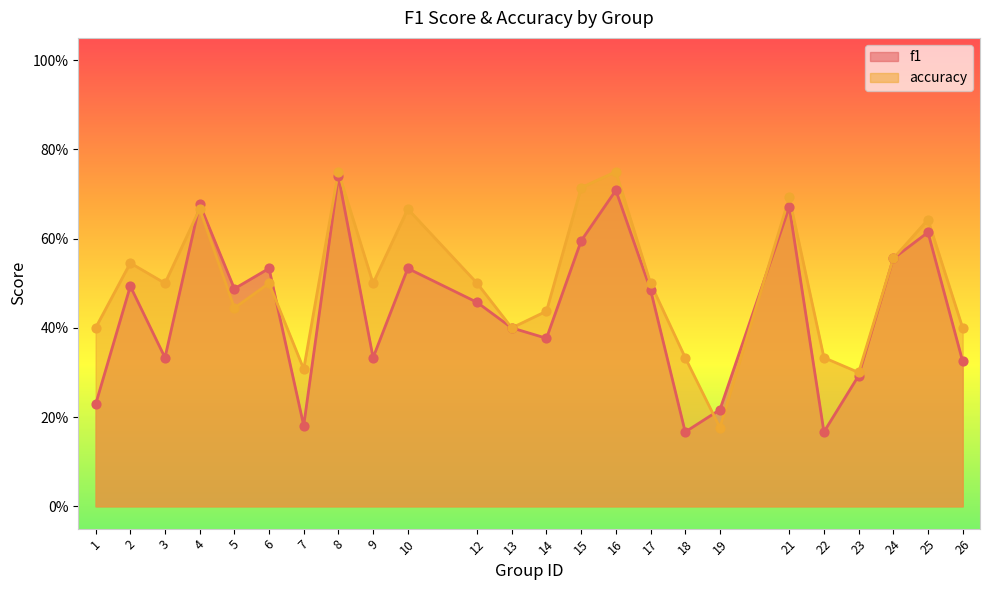

Which series has the widest spread of Y values?

accuracy